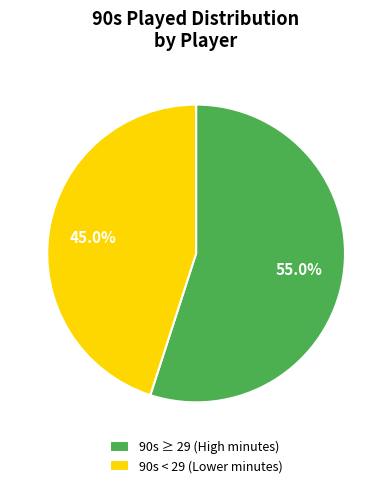

Between 90s < 29 (Lower minutes) and 90s ≥ 29 (High minutes), which is larger?

90s ≥ 29 (High minutes)